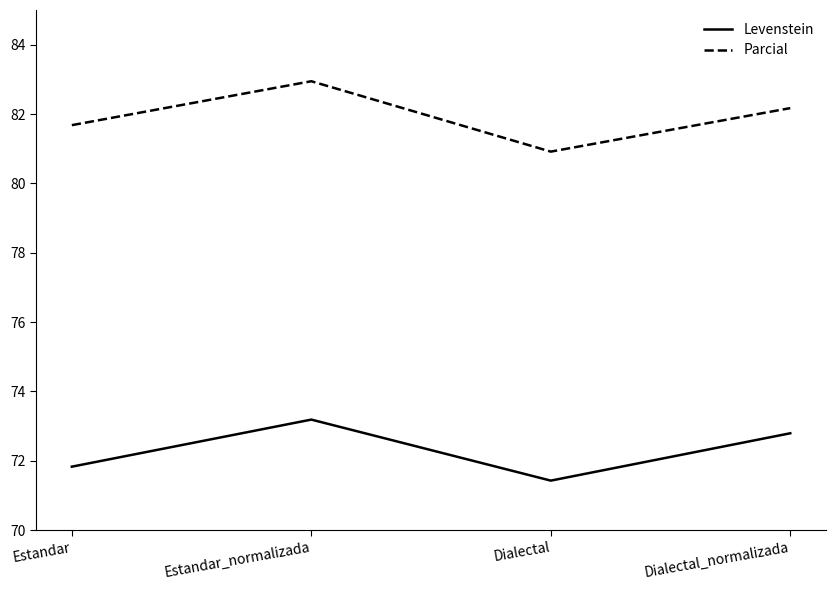

At which label does Levenstein reach its peak?

Estandar_normalizada